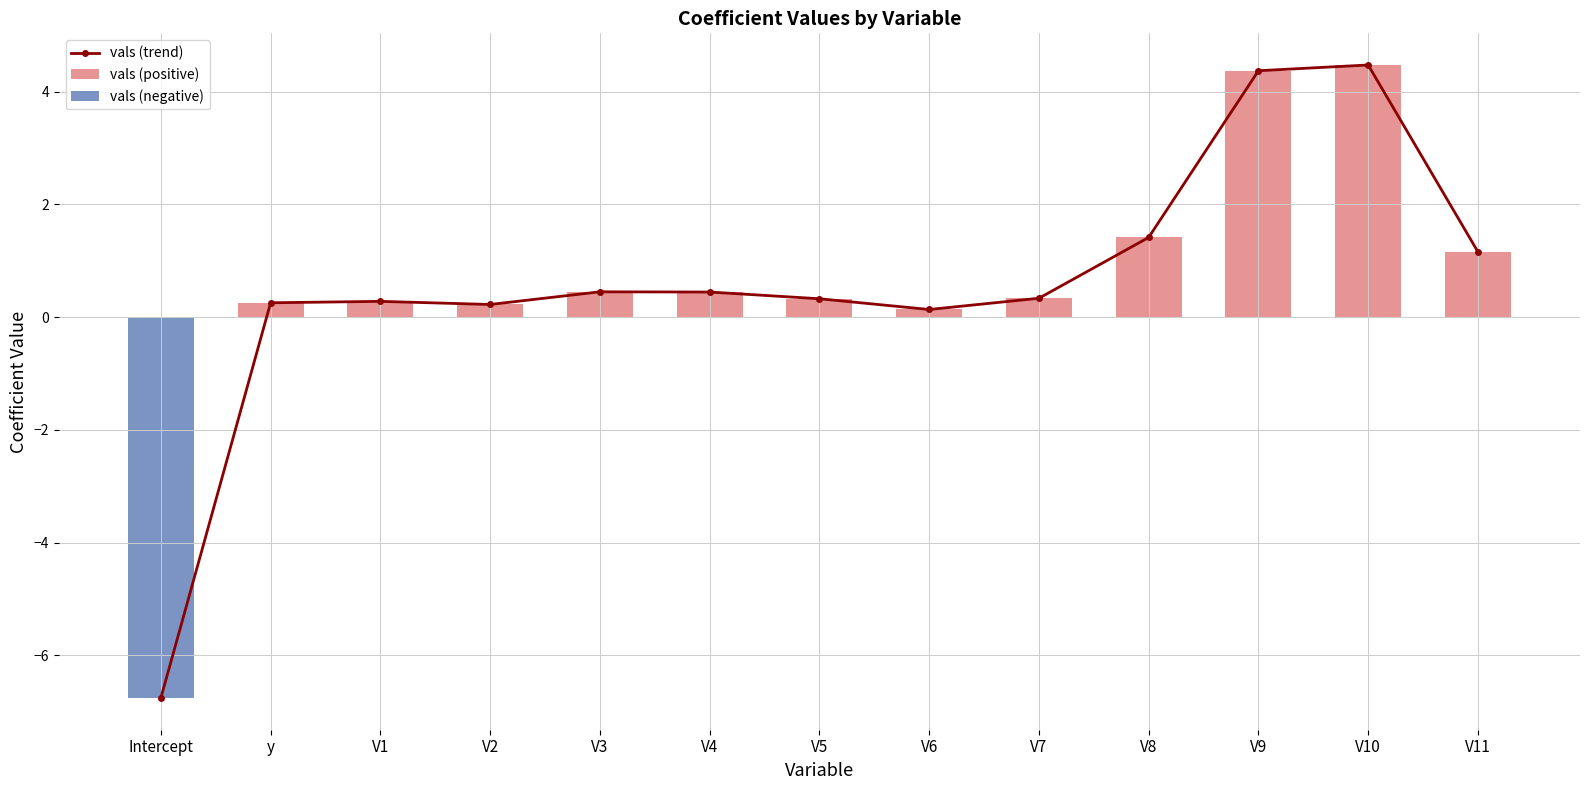

What is the average value of the vals (negative) series?

-0.5